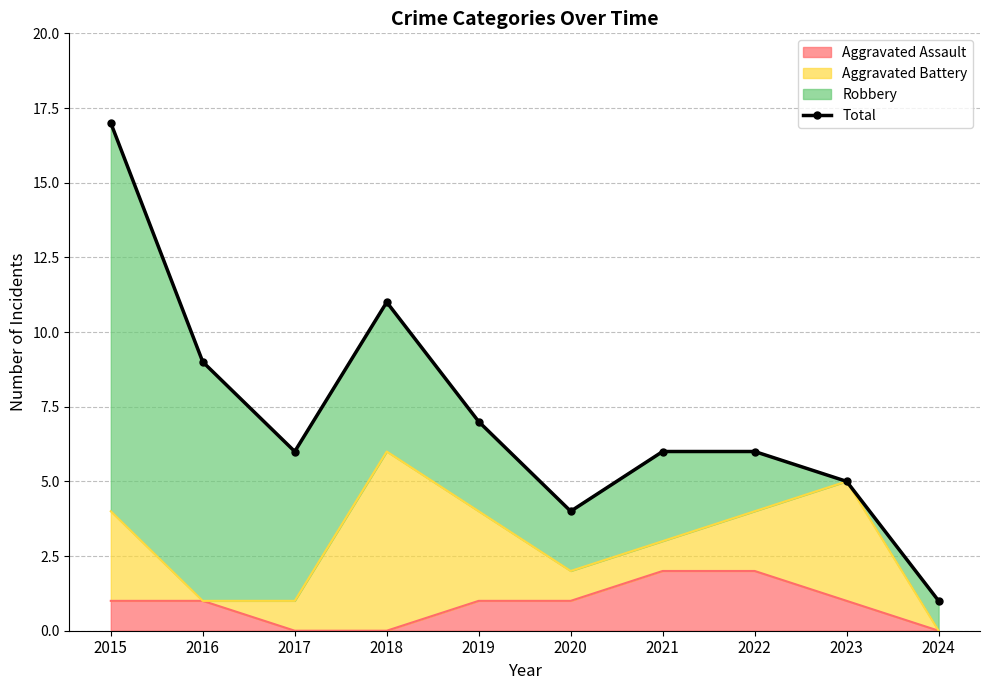

How many lines are shown in the chart?

1